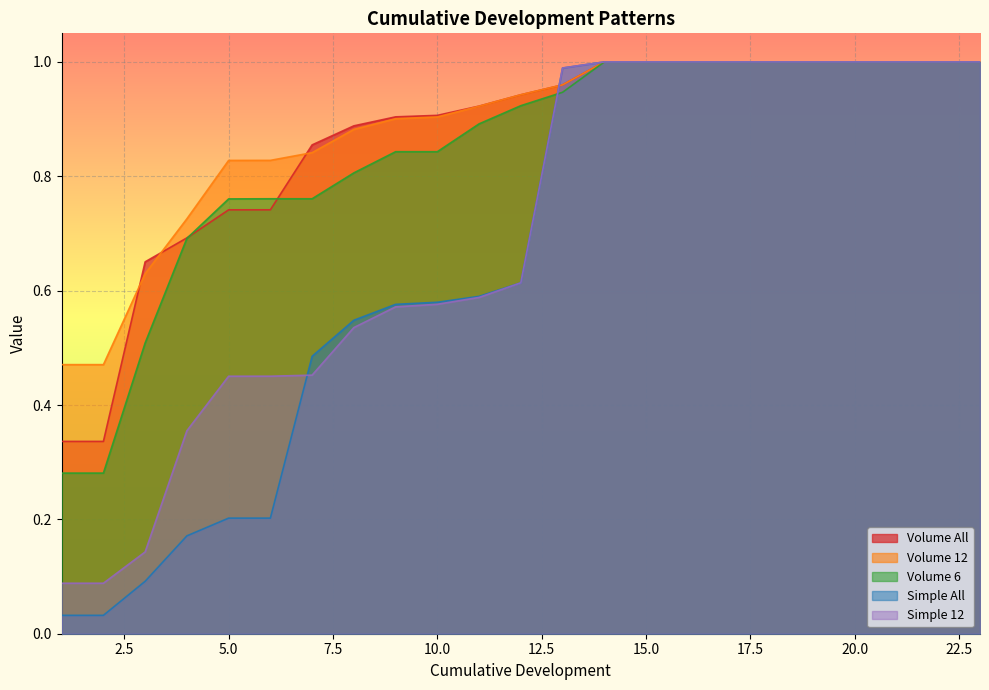

True or false: Volume 12 and Volume 6 cross at least once.

False